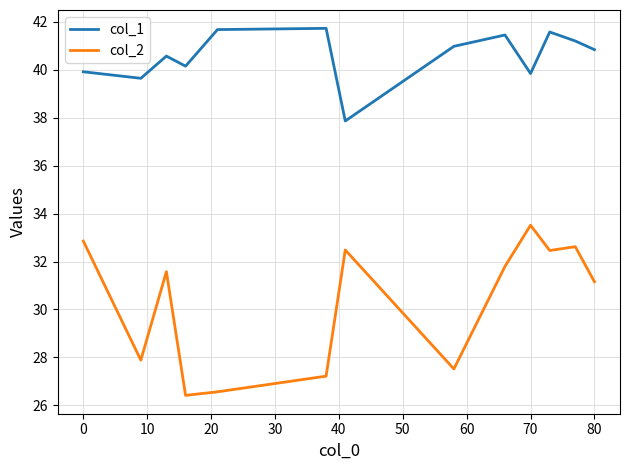

Which series has the largest range (max minus min)?

col_2